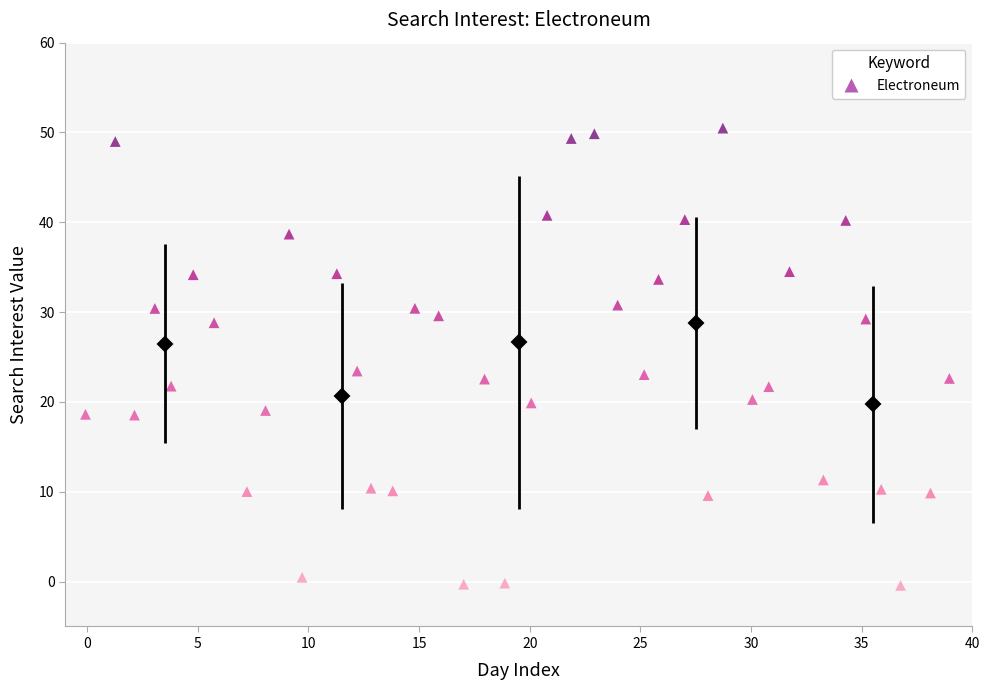

What is the range of X values (max minus min)?

39.0